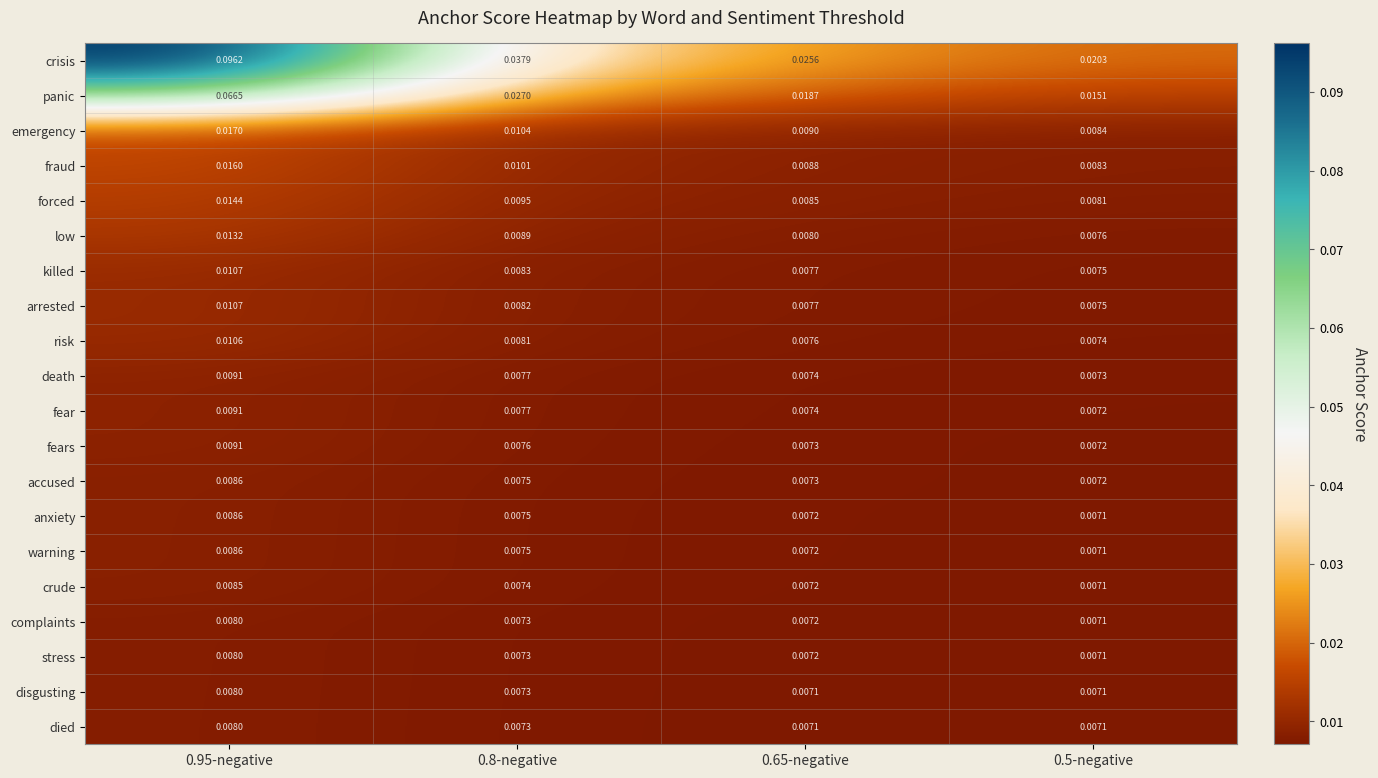

Which series has the largest range (max minus min)?

crisis